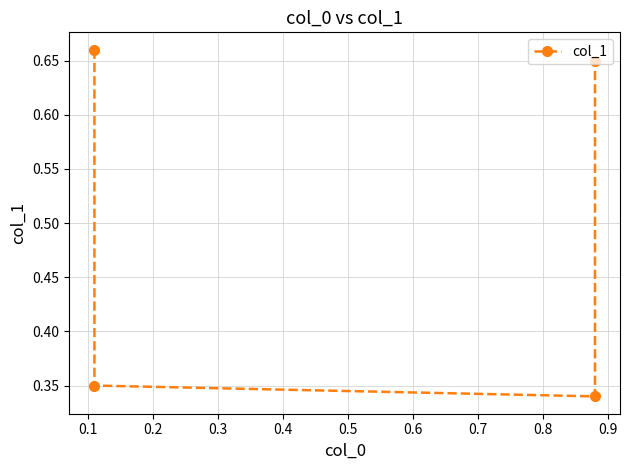

How many interior local valleys (lower than both neighbors) does the data have?

1